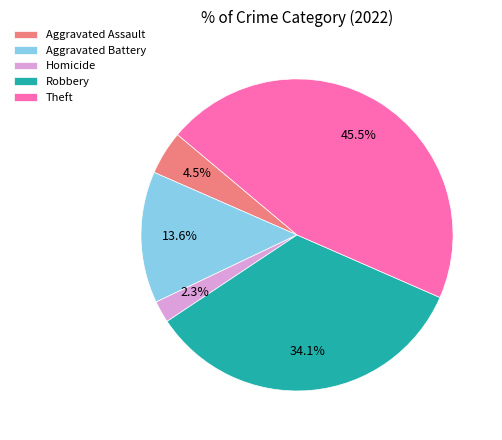

Combined, do Homicide and Aggravated Battery account for over 50%?

No